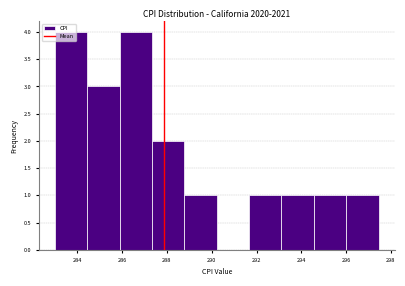

Reading left to right, transcribe this chart: for each bar, give the range it covers on the x-axis and its height. Neither the bar edges nor the heights are printed on the chart, so give them approximately, as read against the axes.

283.0 to 284.4: 4
284.4 to 285.8: 3
285.8 to 287.4: 4
287.4 to 288.8: 2
288.8 to 290.2: 1
290.2 to 291.6: 0
291.6 to 293.2: 1
293.2 to 294.6: 1
294.6 to 296.0: 1
296.0 to 297.4: 1